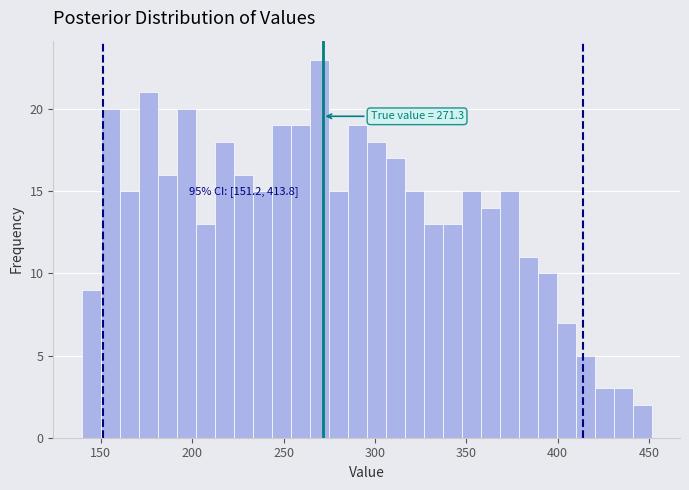

Around what value on the x-axis is the tallest bar? Give the approximate position of its centre, as read against the axis.

270